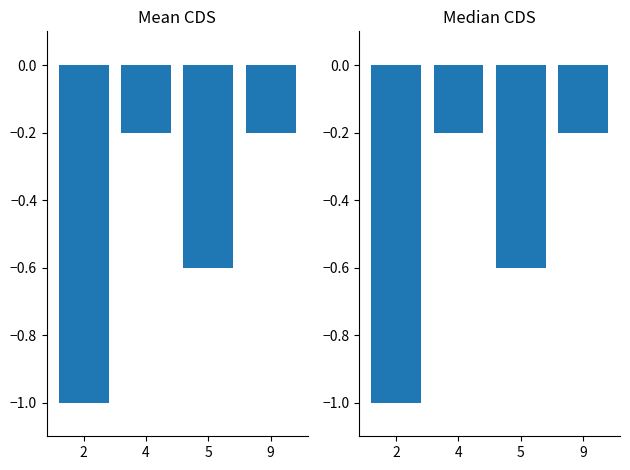

What are all the series names shown in the legend?

Mean CDS, Median CDS